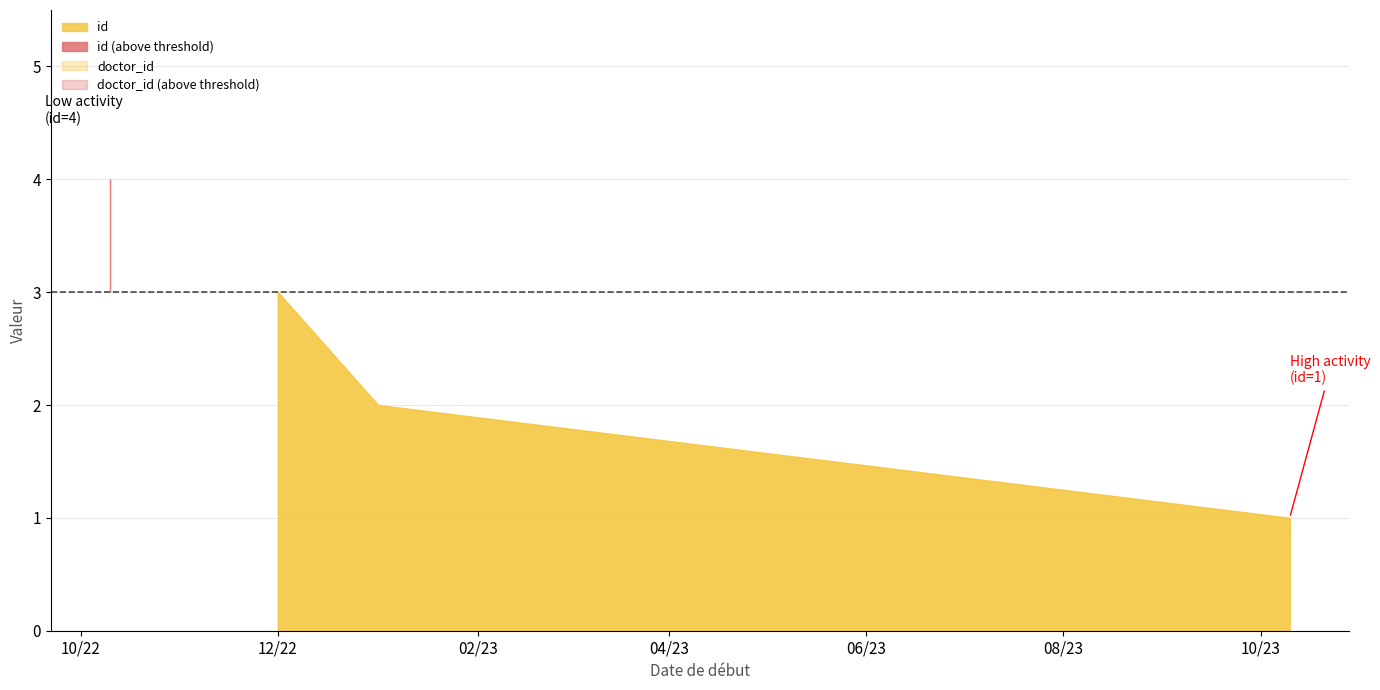

Which series has the largest range (max minus min)?

id